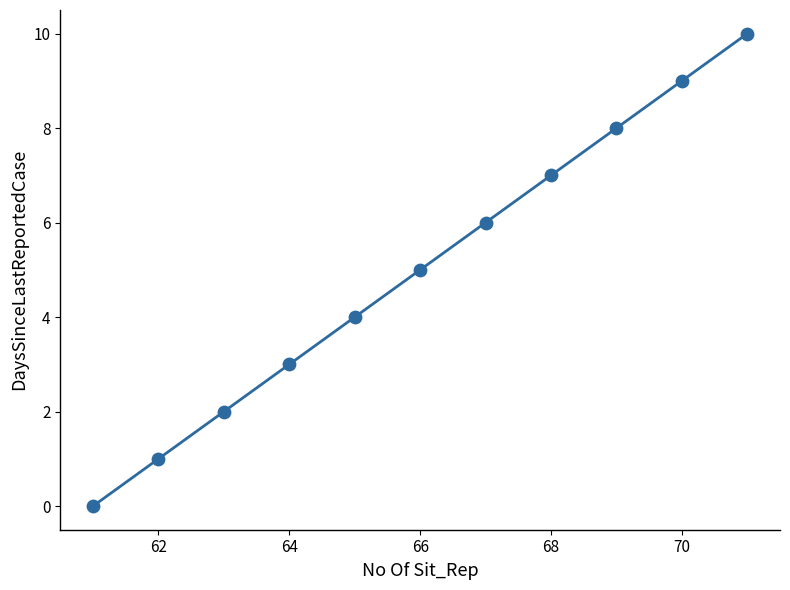

What is the average Y value?

5